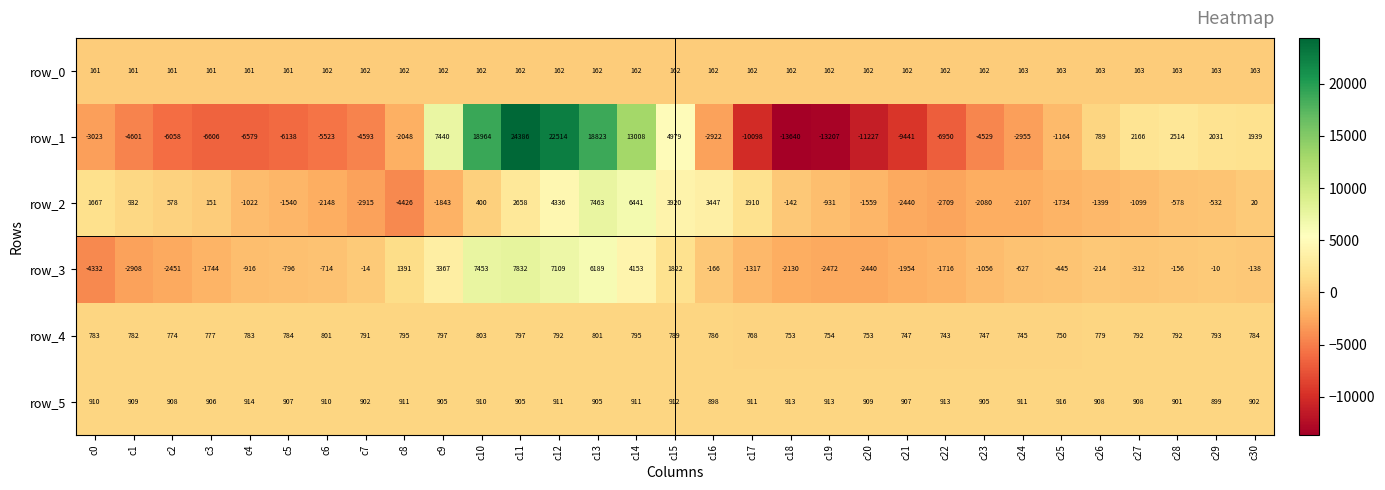

How many negative values does the row_2 series have?

18